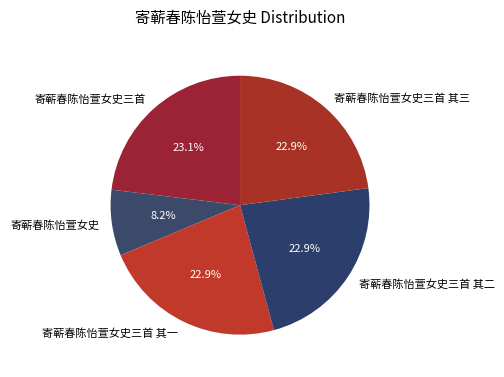

What percentage is NOT represented by 寄蕲春陈怡萱女史三首 其一?

77.1%